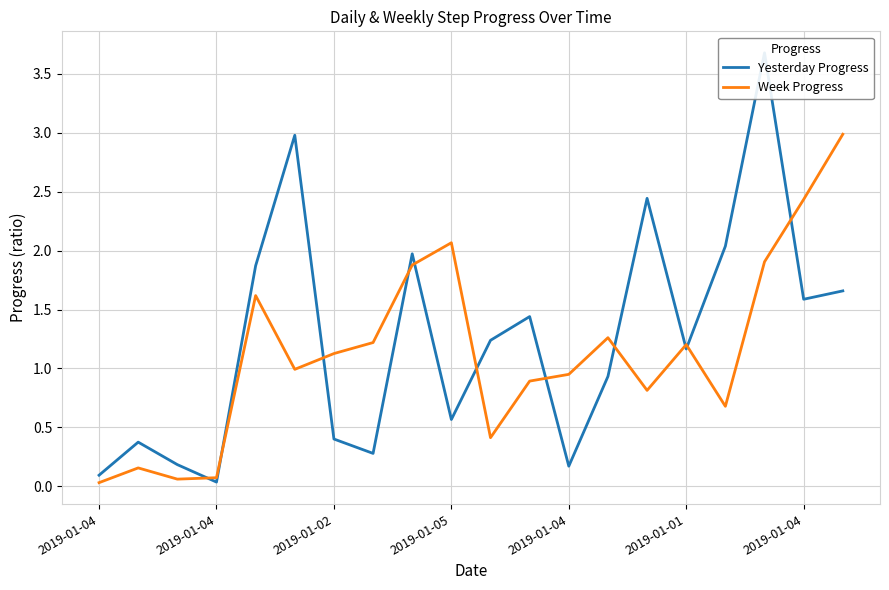

How many data points in Yesterday Progress are less than 1?

9